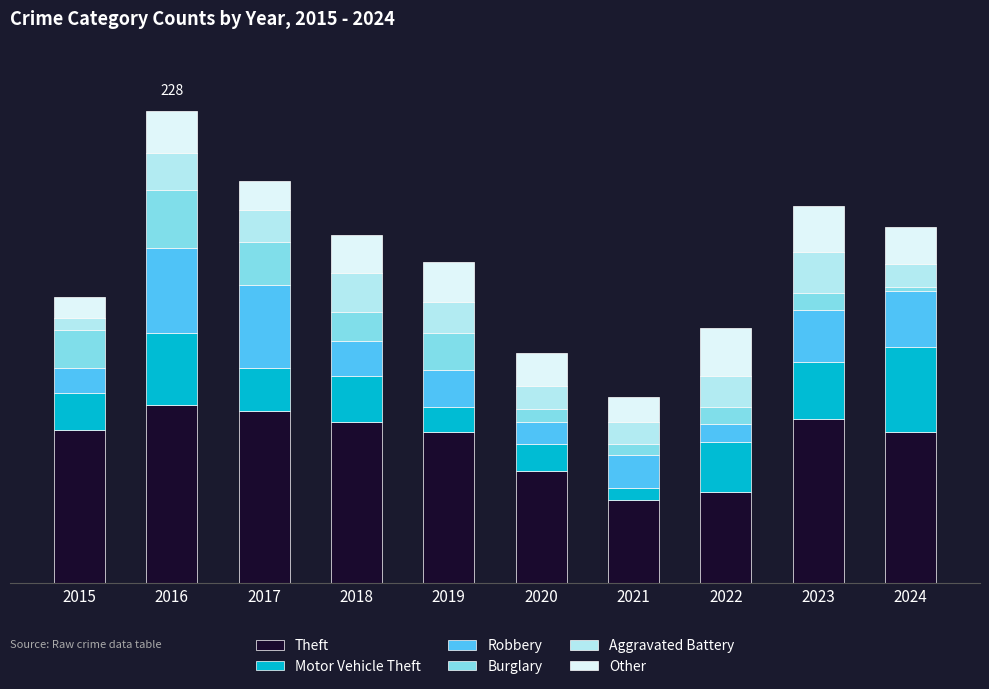

What are all the series names shown in the legend?

Theft, Motor Vehicle Theft, Robbery, Burglary, Aggravated Battery, Other